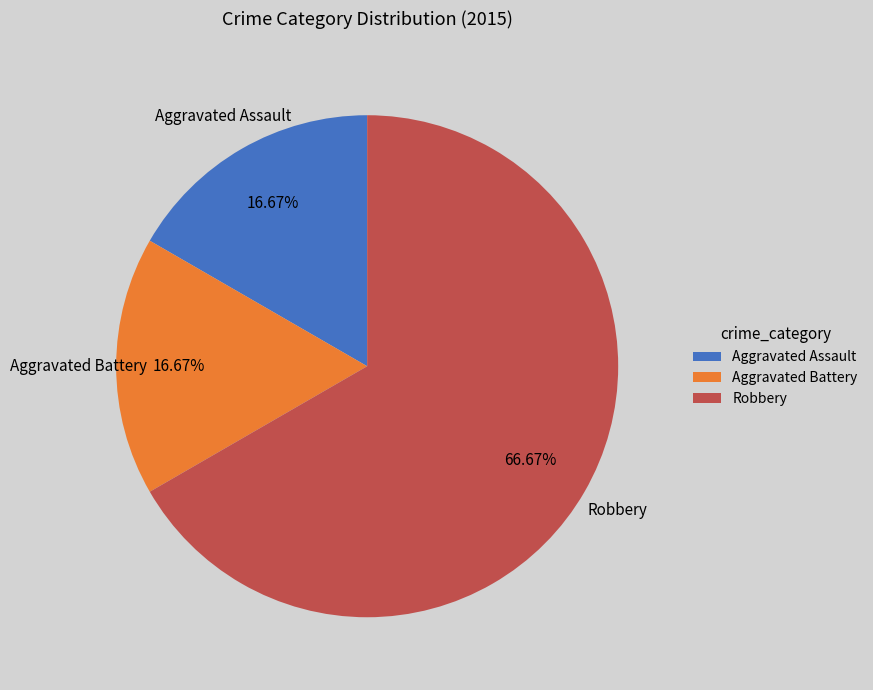

Which slice is the largest?

Robbery